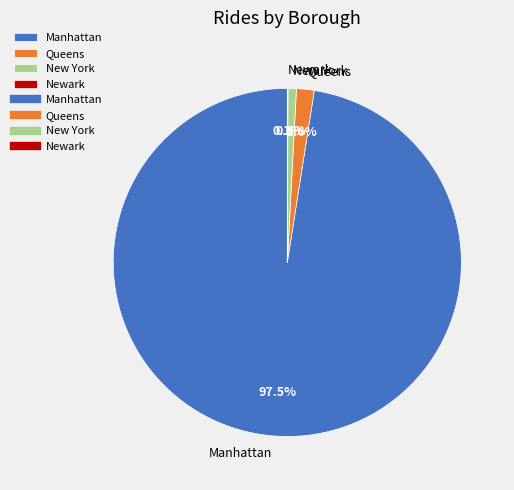

Does Manhattan account for over 50% of the chart?

Yes